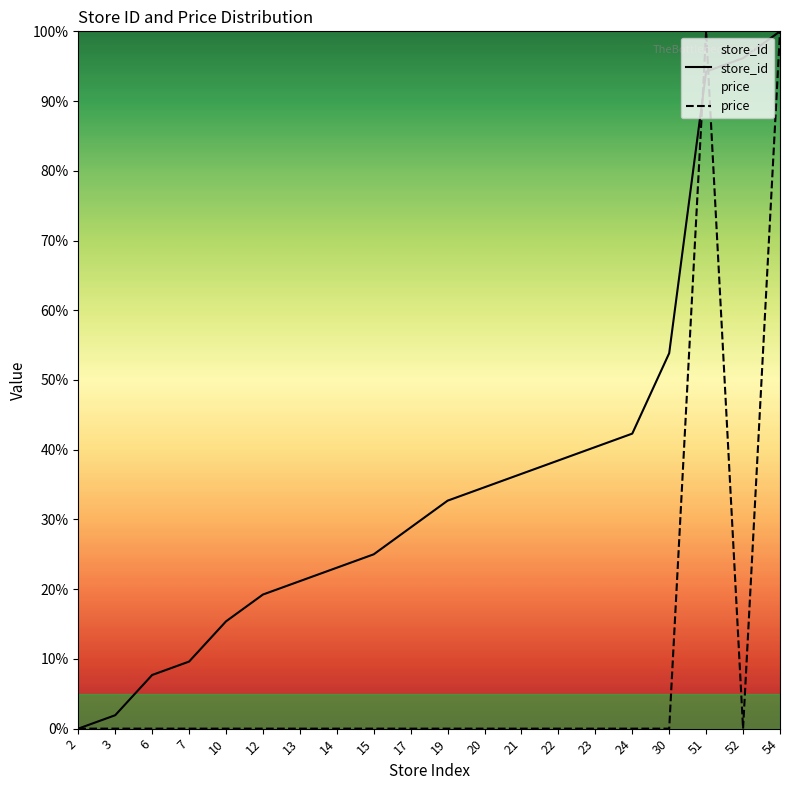

Between 20 and 52, which series saw the biggest shift?

store_id